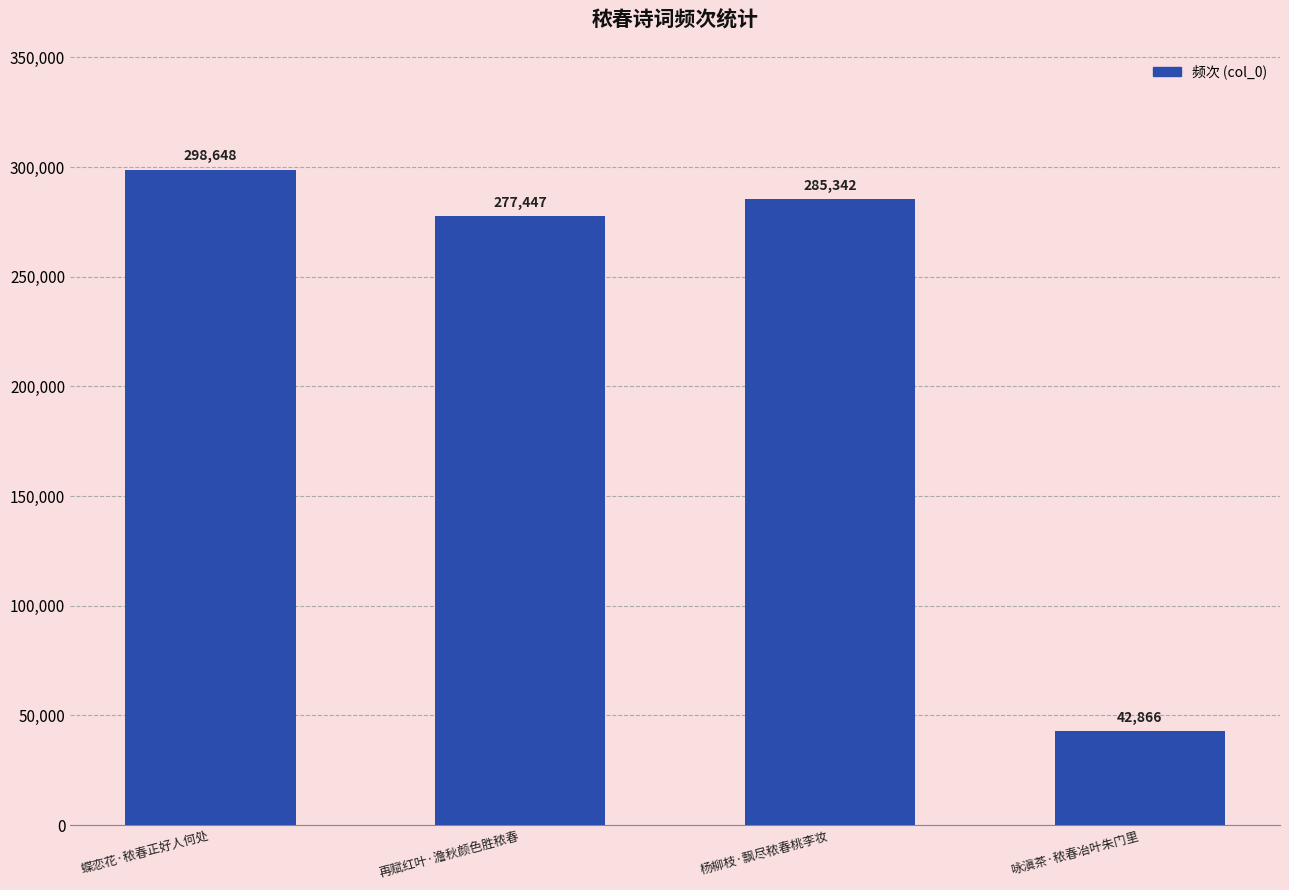

Between 蝶恋花·秾春正好人何处 and 杨柳枝·飘尽秾春桃李妆, which is larger?

蝶恋花·秾春正好人何处